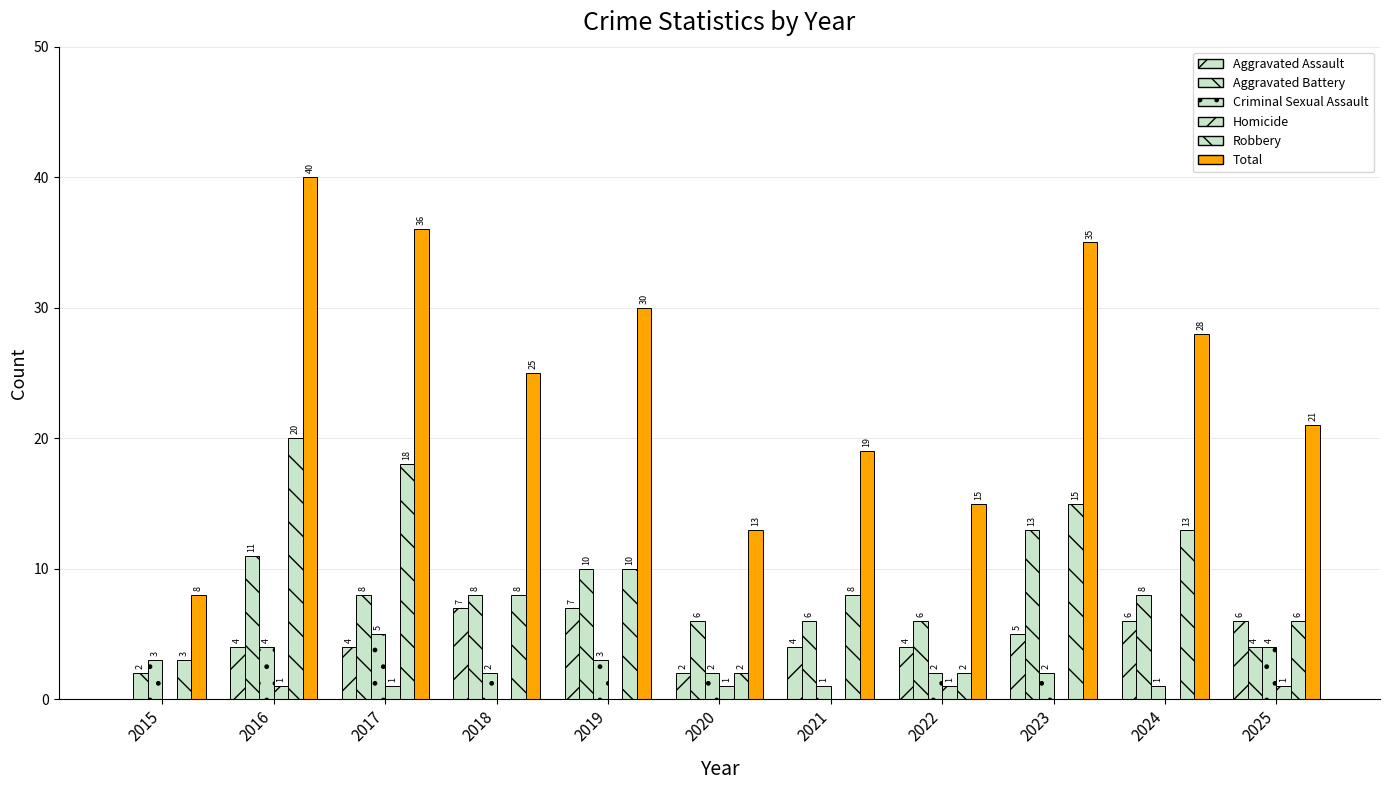

Where is Homicide nearest to the value 0?

2015